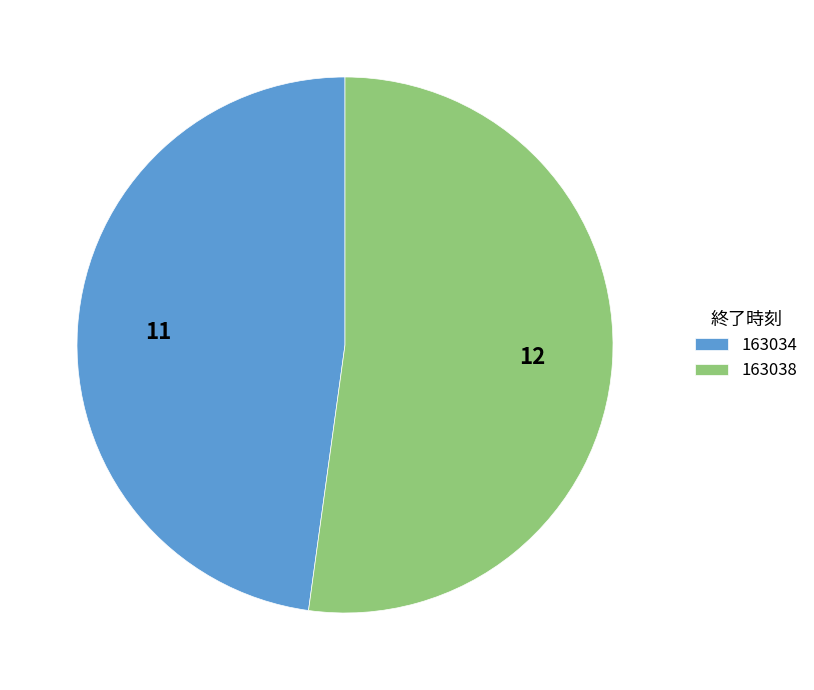

The 163038 slice represents 37% of the pie. True or false?

False